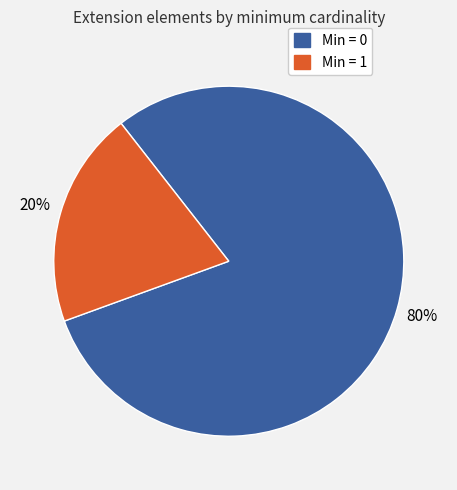

To the nearest percent, what is the difference between the largest and smallest slice percentages?

60%